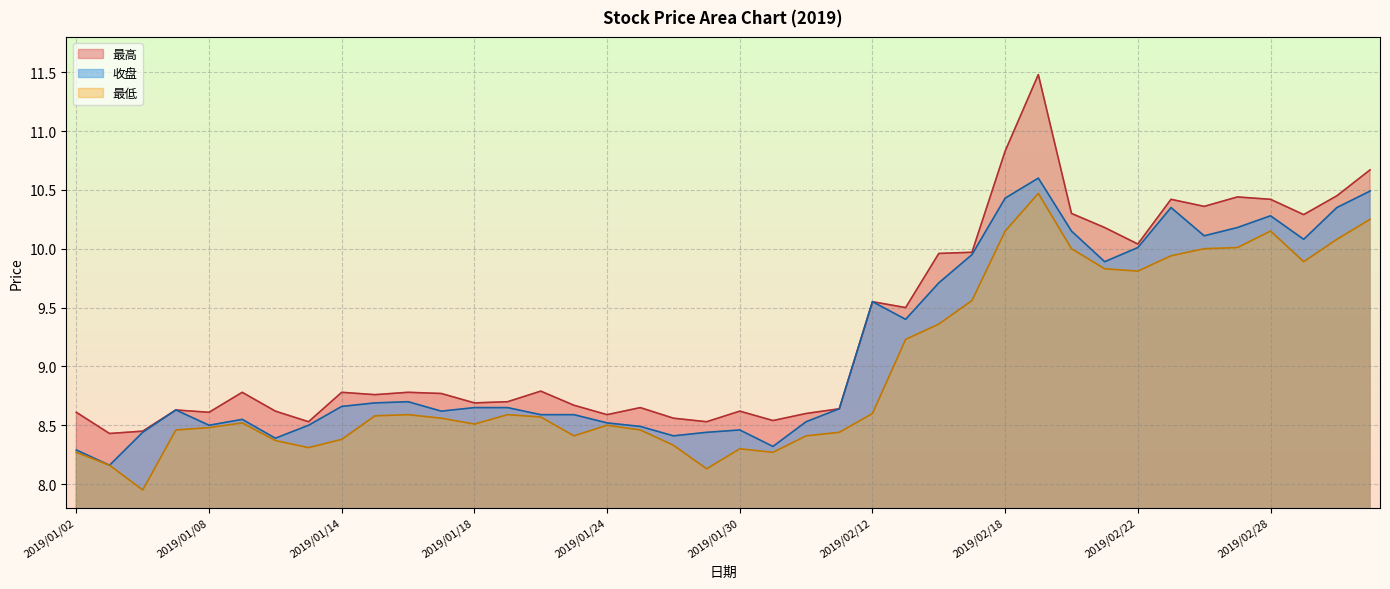

True or false: 收盘 and 最高 cross at least once.

False